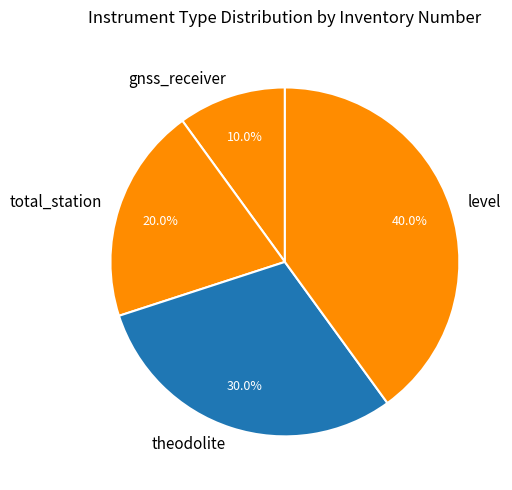

Rank the categories by value from lowest to highest.

gnss_receiver, total_station, theodolite, level